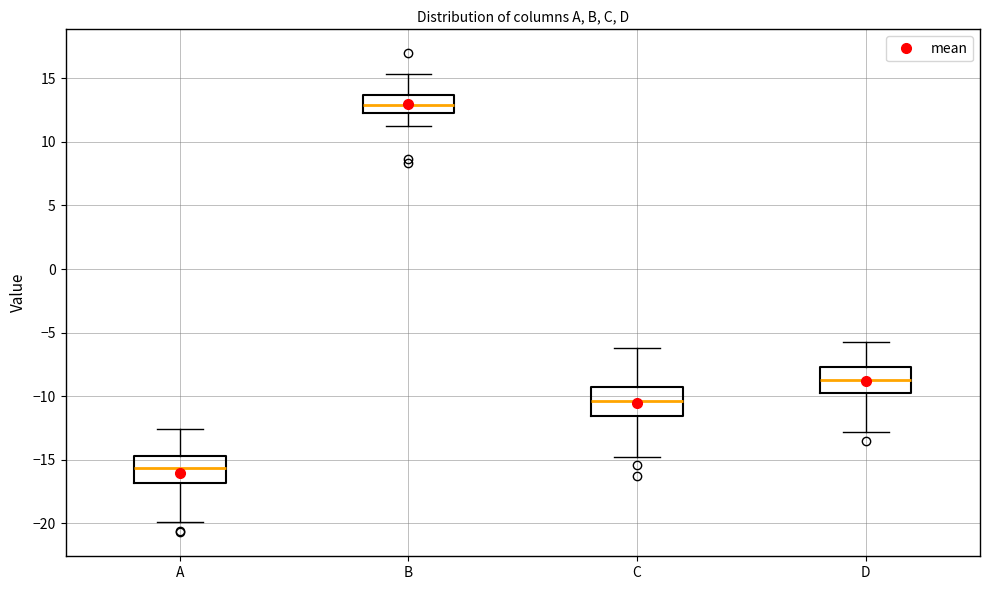

Where is the upper edge of the box for B on the y-axis? The values are not printed on the chart, so give them approximately, as read against the axis.

13.5